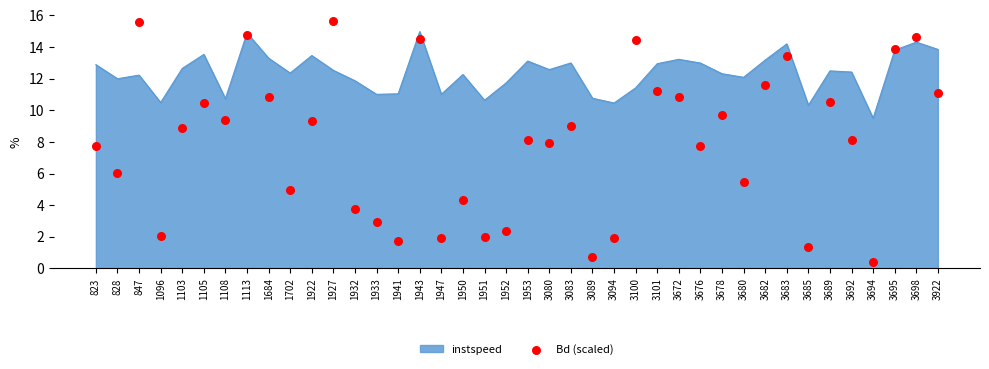

What is the ratio of the value at 1108 to the value at 3680?

1.7